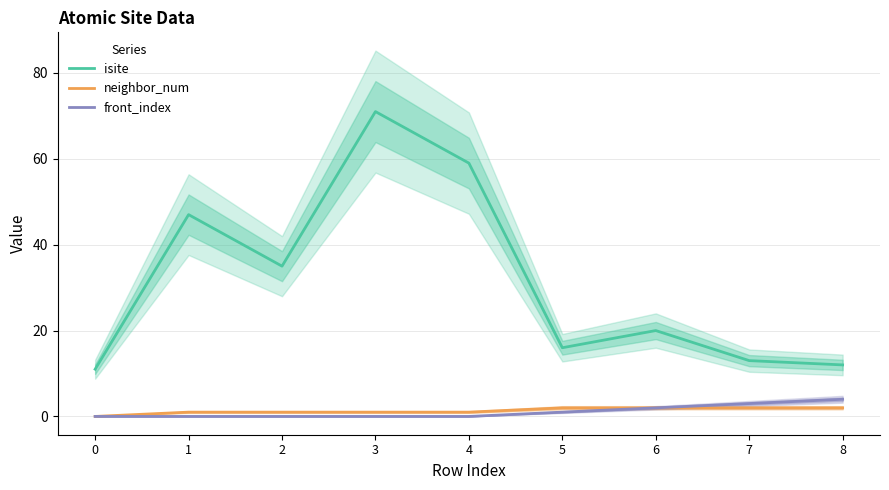

Which series has the largest total across all categories?

isite